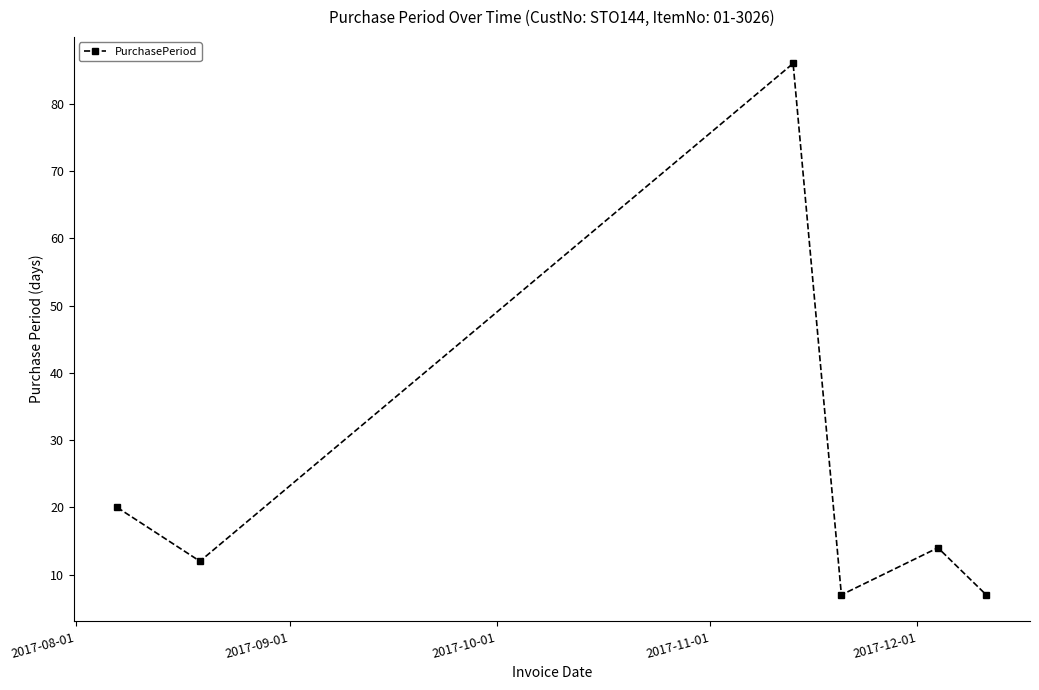

What is the maximum value shown in the chart?

86